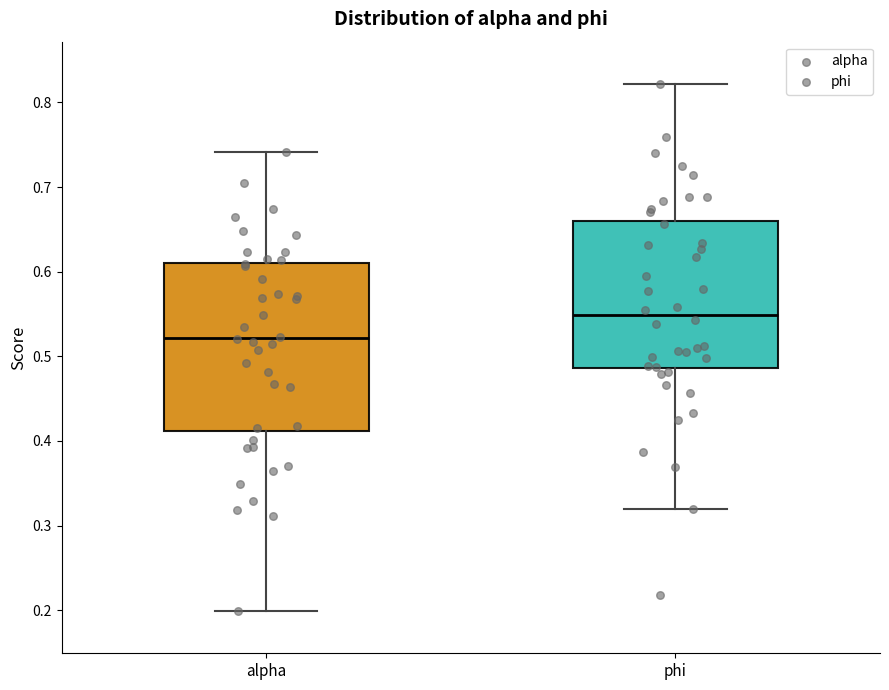

Which box has the lowest median line?

alpha